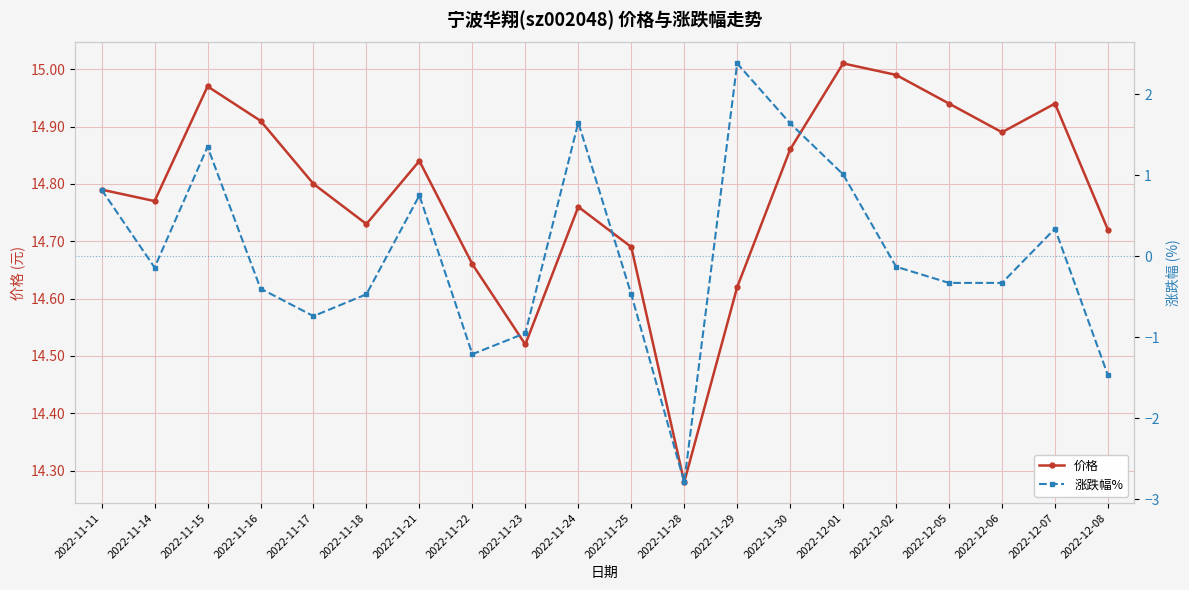

What are all the series names shown in the legend?

价格, 涨跌幅%